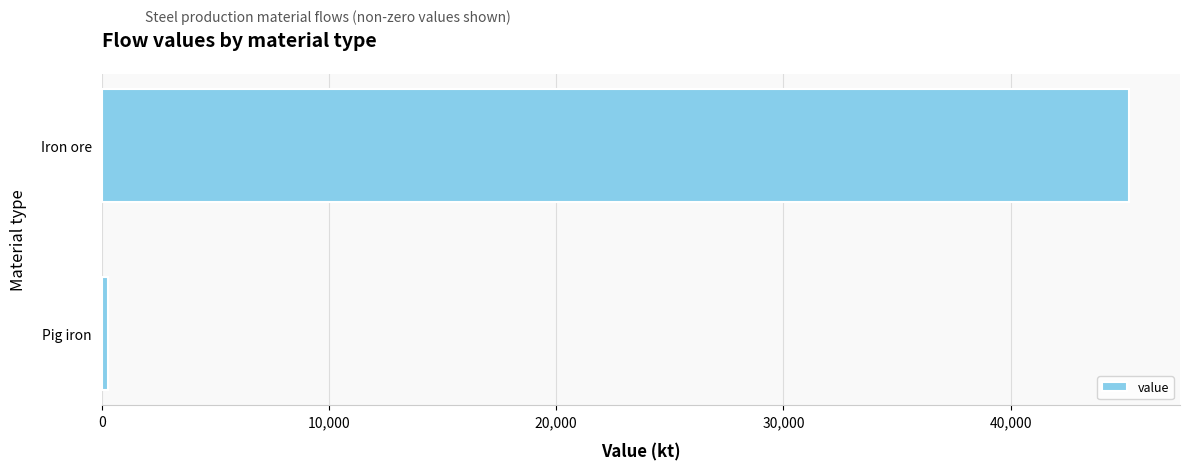

Rank the categories by value from lowest to highest.

Pig iron, Iron ore